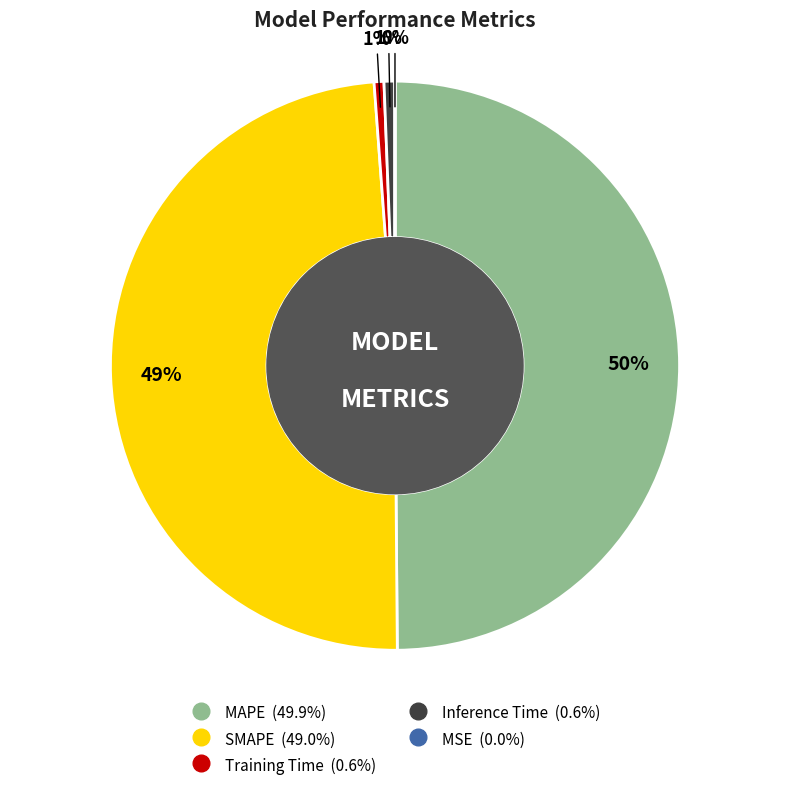

Is Training Time the majority of the pie?

No